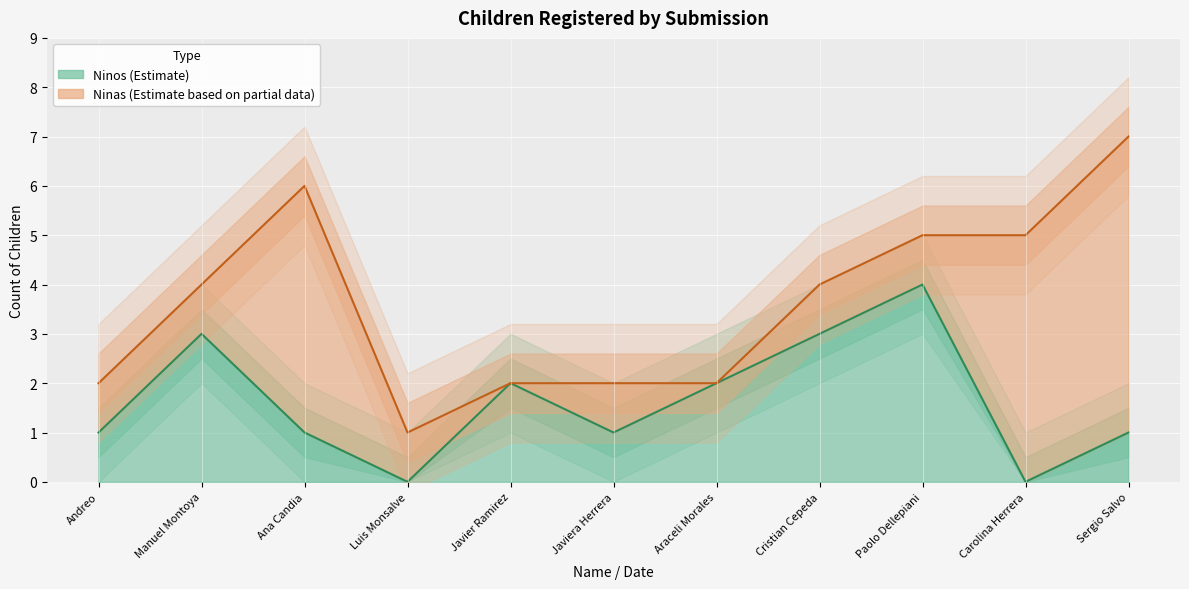

What is the difference between the maximum and second lowest values?

4